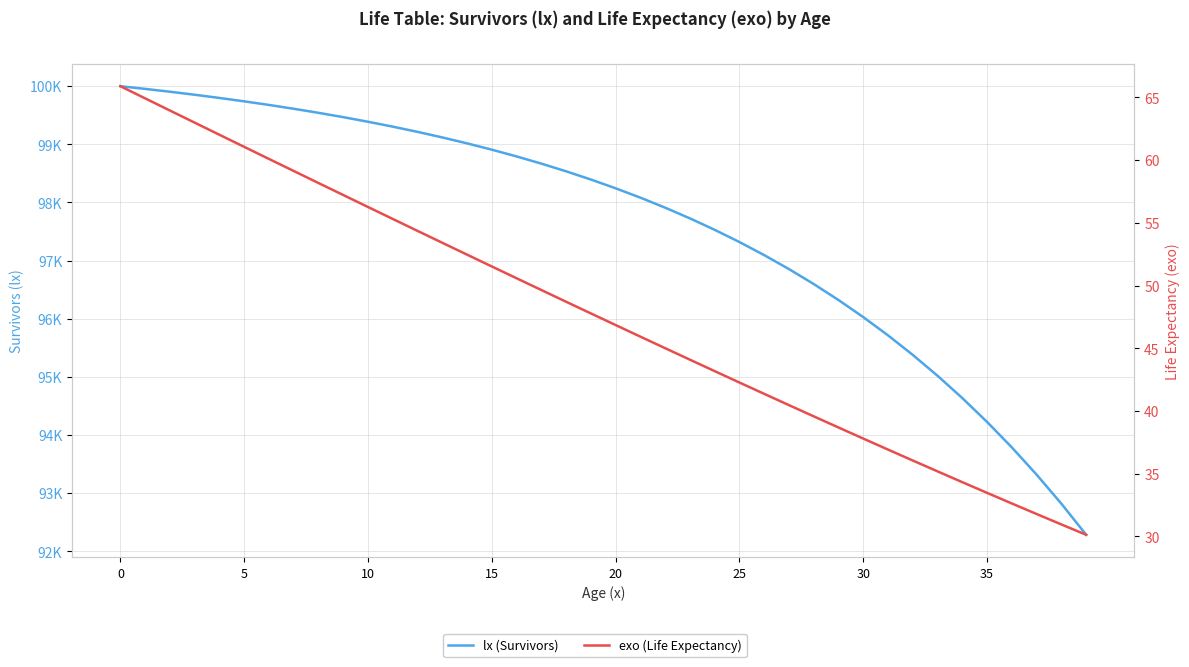

What is the average value of the lx (Survivors) series?

97594.3